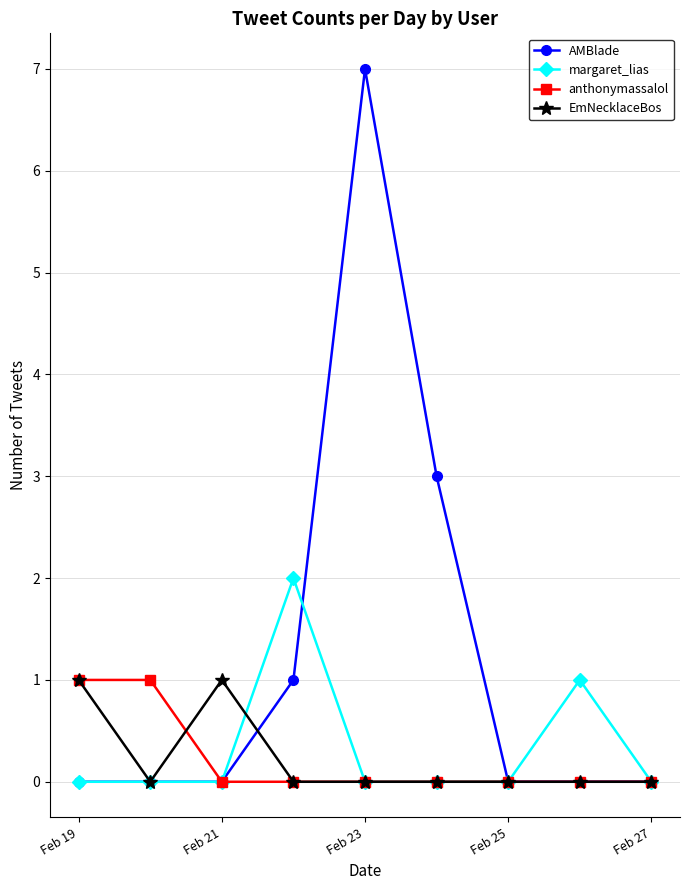

What is the maximum value for AMBlade?

7